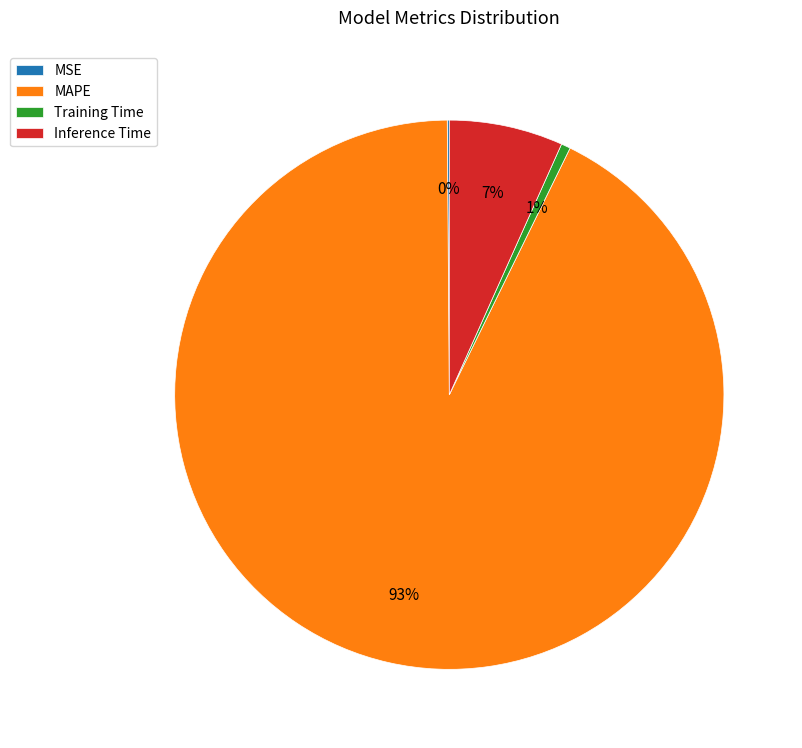

True or false: Training Time accounts for 1% of the total.

True